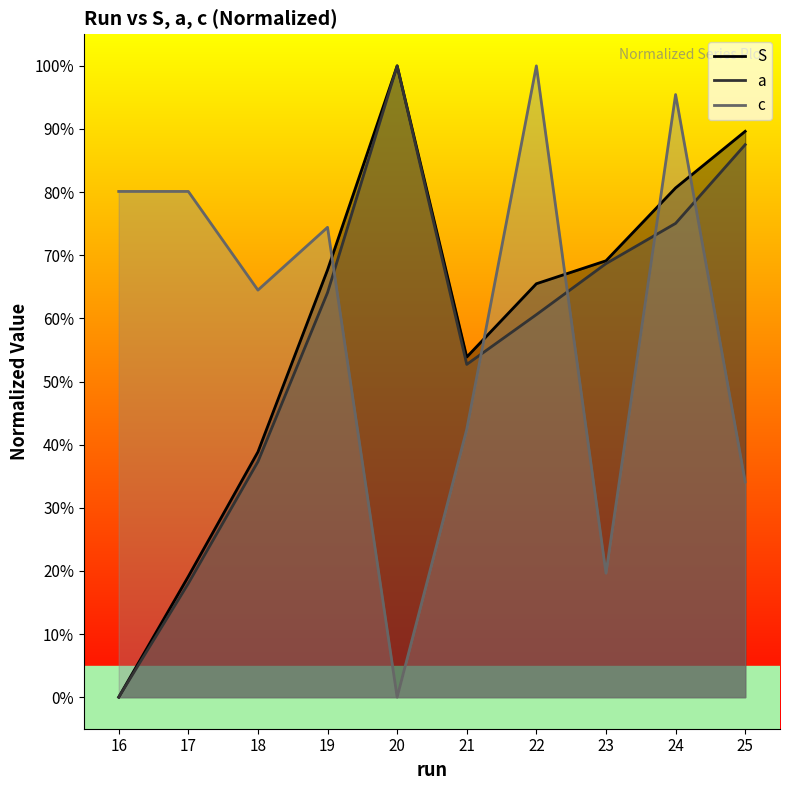

True or false: S and a intersect in this chart.

False